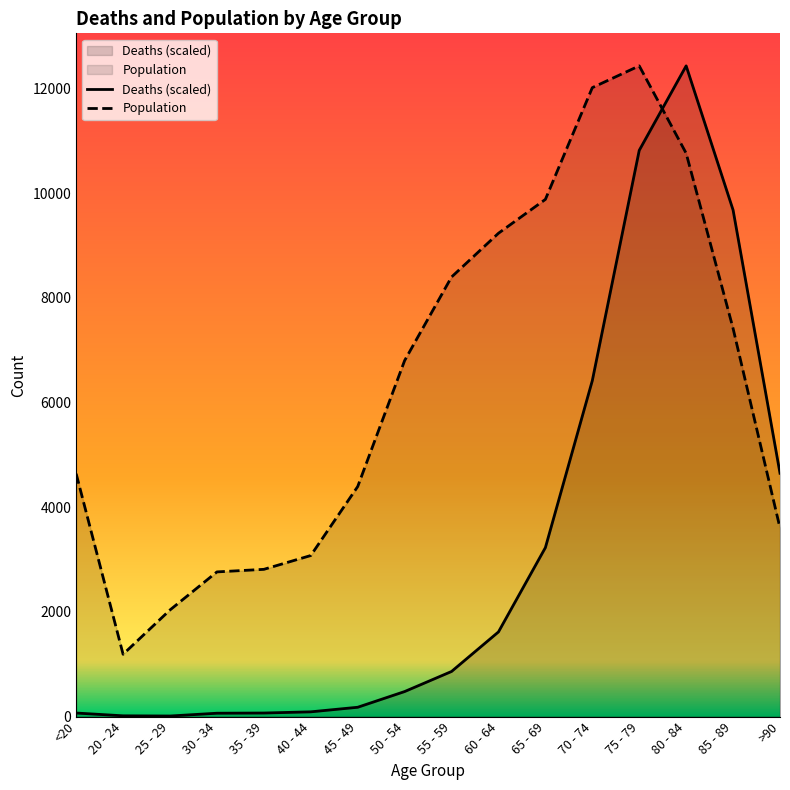

What is the sum of all Deaths (scaled) values?

50689.5